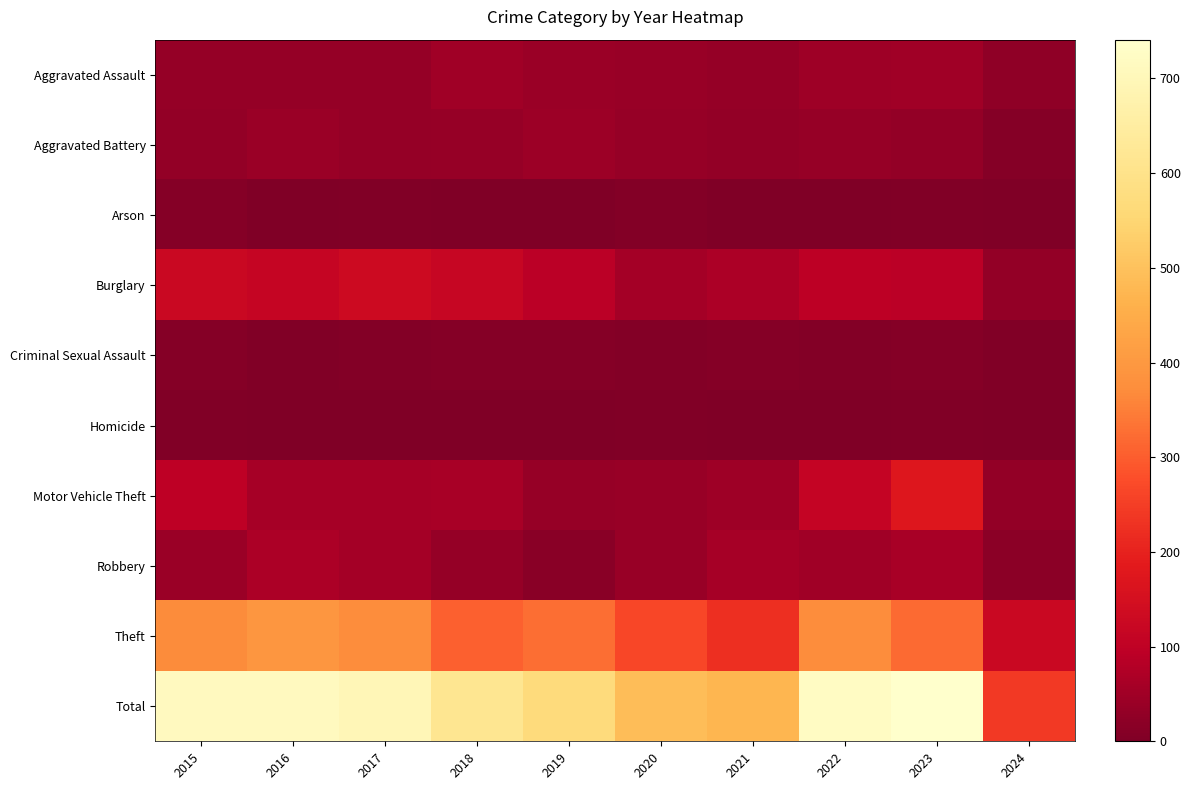

Reading left to right, list all the values displayed in this chart.

Aggravated Assault: 2015=32	2016=32	2017=32	2018=50	2019=43	2020=39	2021=32	2022=48	2023=50	2024=24
Aggravated Battery: 2015=31	2016=41	2017=32	2018=37	2019=44	2020=35	2021=31	2022=36	2023=30	2024=10
Arson: 2015=9	2016=1	2017=5	2018=2	2019=1	2020=6	2021=0	2022=2	2023=5	2024=0
Burglary: 2015=123	2016=113	2017=133	2018=117	2019=92	2020=55	2021=67	2022=95	2023=91	2024=30
Criminal Sexual Assault: 2015=9	2016=3	2017=7	2018=9	2019=11	2020=6	2021=10	2022=7	2023=9	2024=3
Homicide: 2015=3	2016=2	2017=2	2018=0	2019=0	2020=4	2021=2	2022=2	2023=3	2024=1
Motor Vehicle Theft: 2015=96	2016=59	2017=59	2018=63	2019=35	2020=40	2021=49	2022=110	2023=171	2024=31
Robbery: 2015=41	2016=69	2017=55	2018=33	2019=17	2020=40	2021=59	2022=50	2023=61	2024=18
Theft: 2015=369	2016=394	2017=372	2018=305	2019=325	2020=266	2021=224	2022=372	2023=321	2024=124
Total: 2015=713	2016=714	2017=697	2018=616	2019=568	2020=491	2021=474	2022=722	2023=741	2024=241